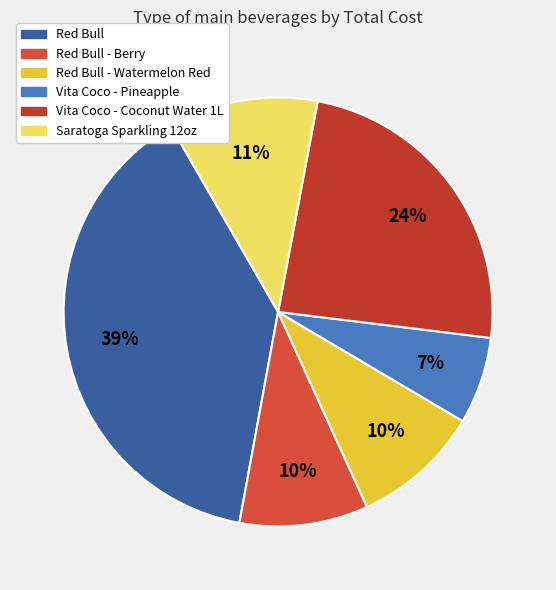

Combined, do Red Bull and Red Bull - Watermelon Red account for over 50%?

No